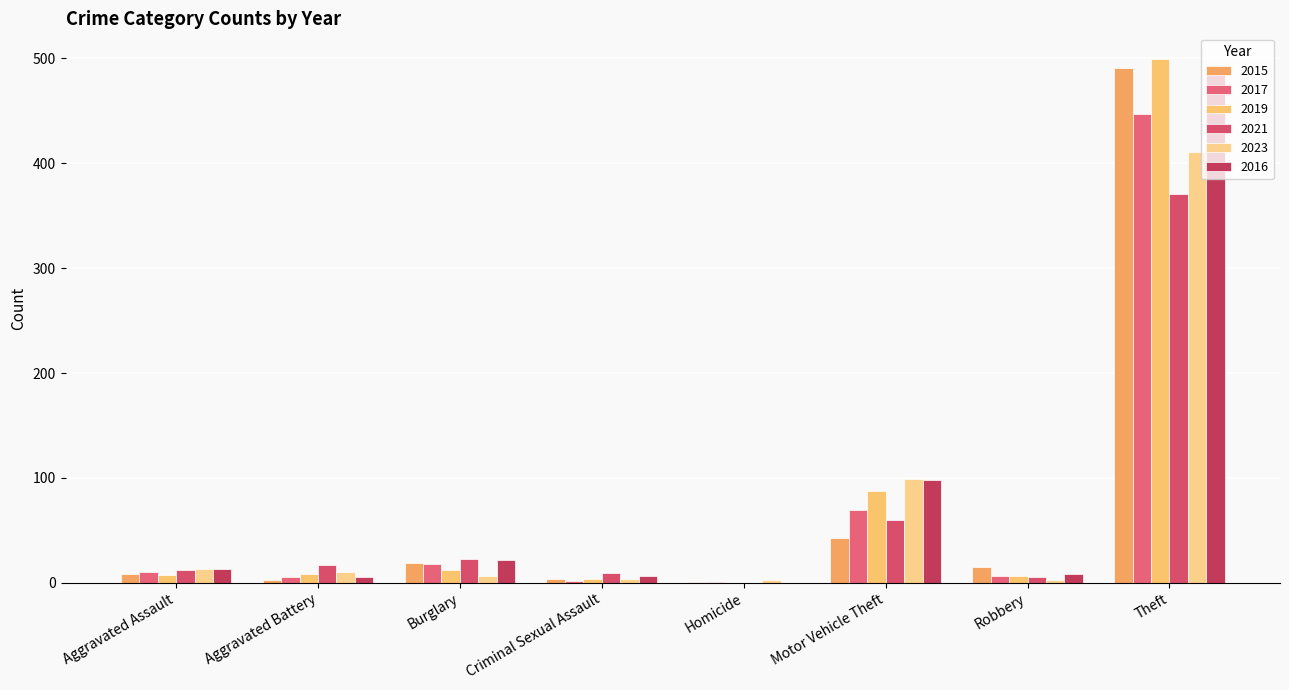

At which label does 2016 reach its peak?

Theft